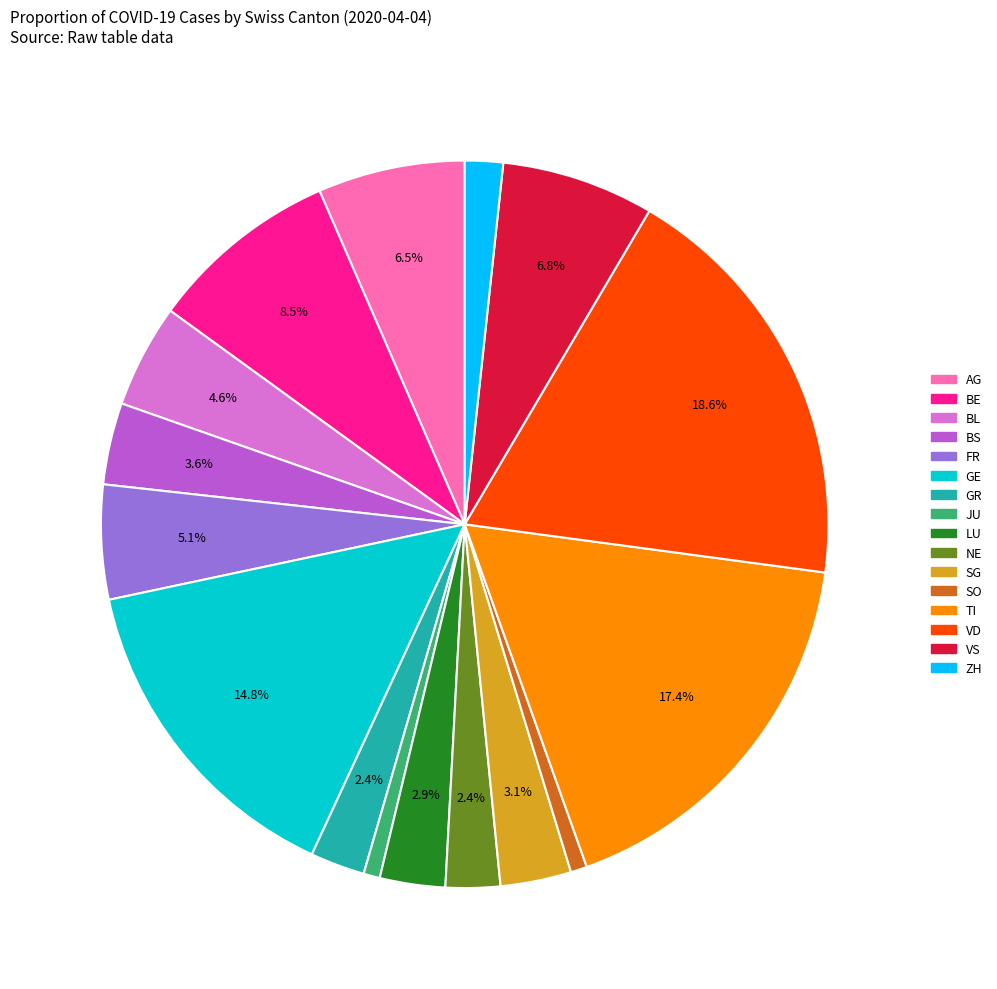

Is the sum of GR and NE greater than half?

No